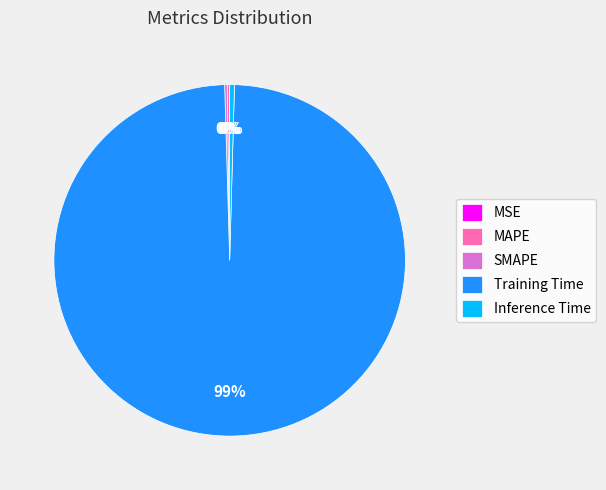

Which category has the biggest portion of the pie?

Training Time